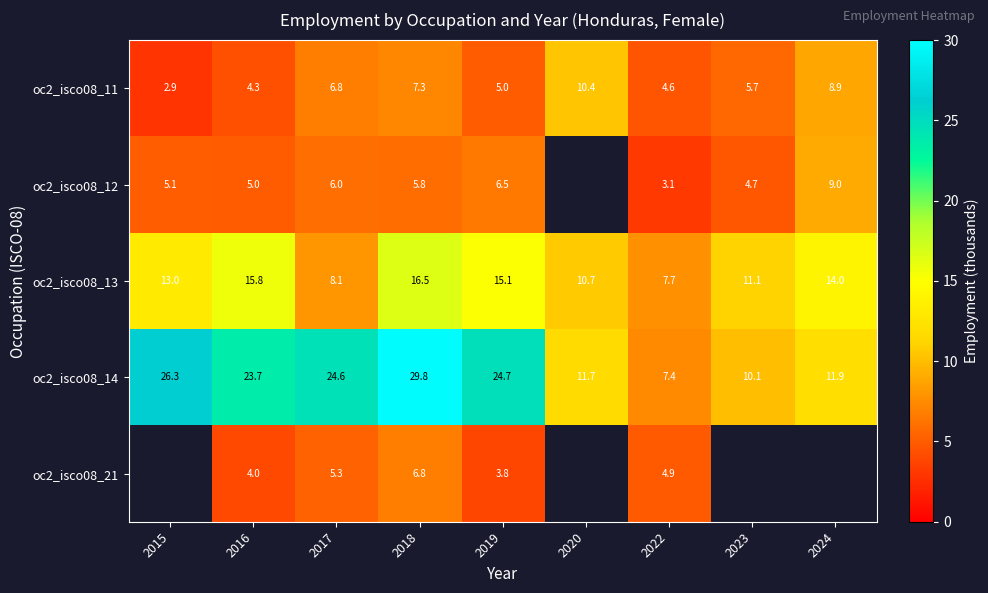

At which label is oc2_isco08_14 closest to 18?

2016